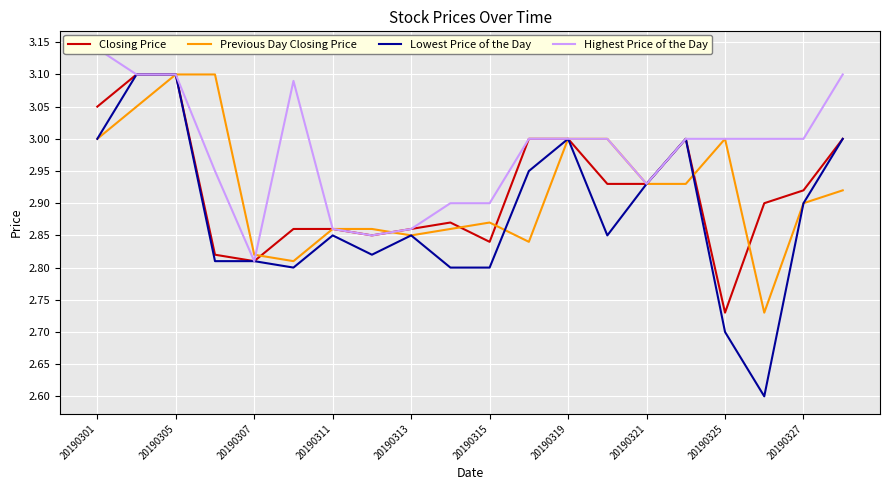

What is the value of the Closing Price point at the 14th from the left?

2.9